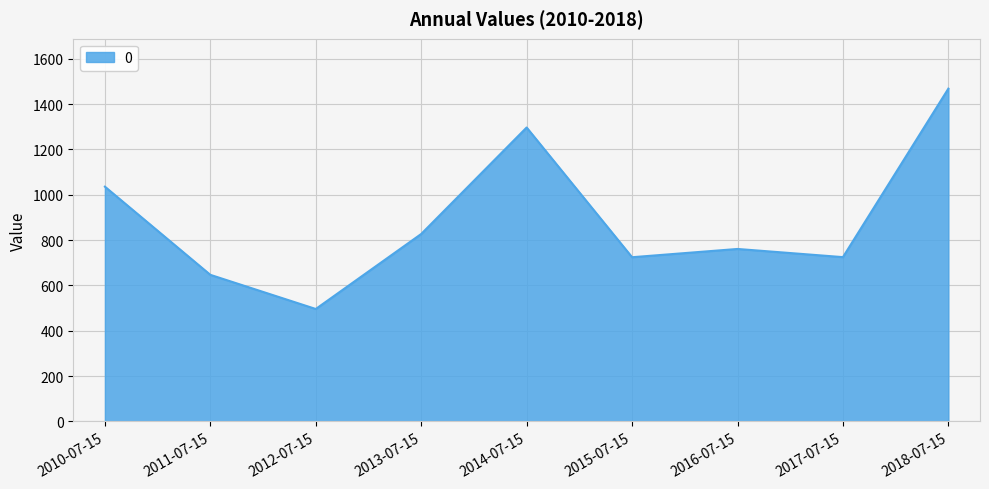

What is the approximate value at 2017-07-15?

724.8